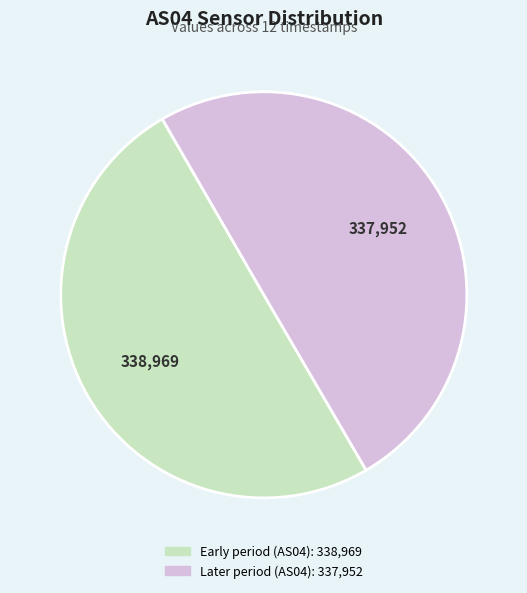

Count the number of slices in the pie.

2